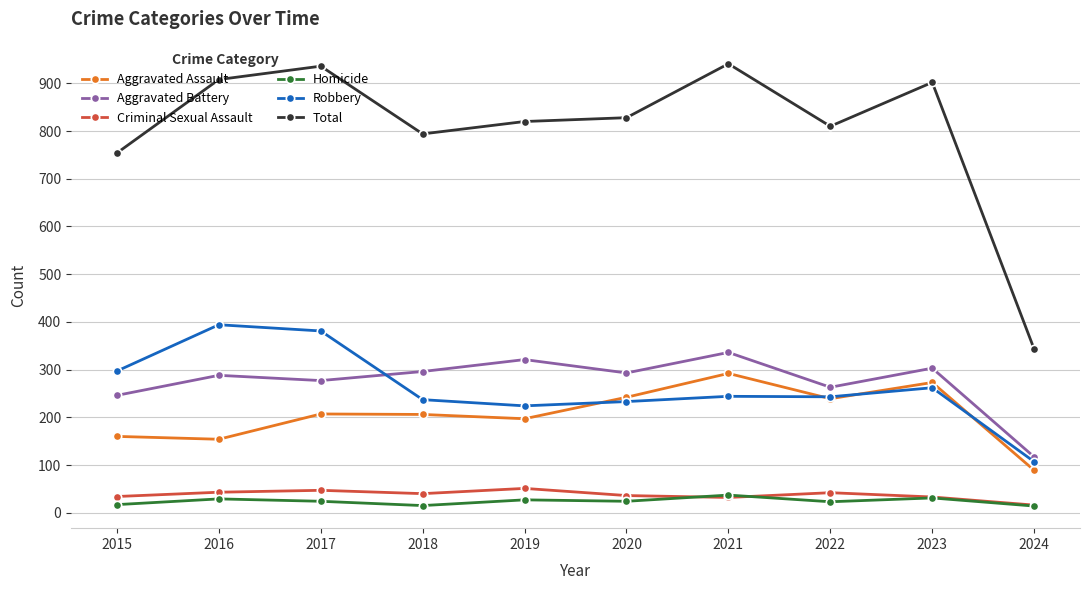

What is the difference between the second highest and minimum values in the Aggravated Assault series?

184